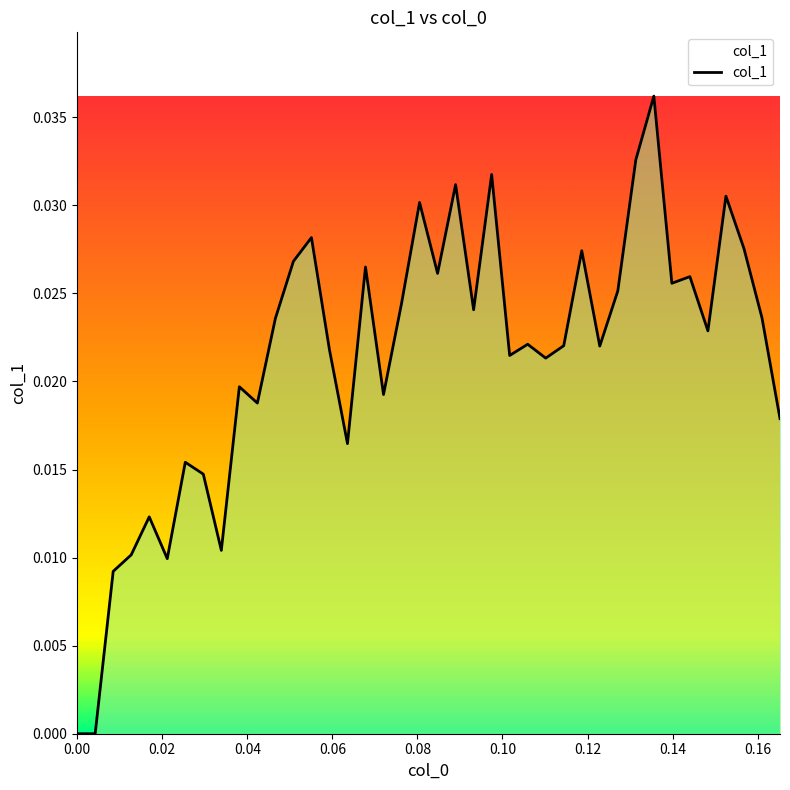

Count the values in the range 0 to 1.

40